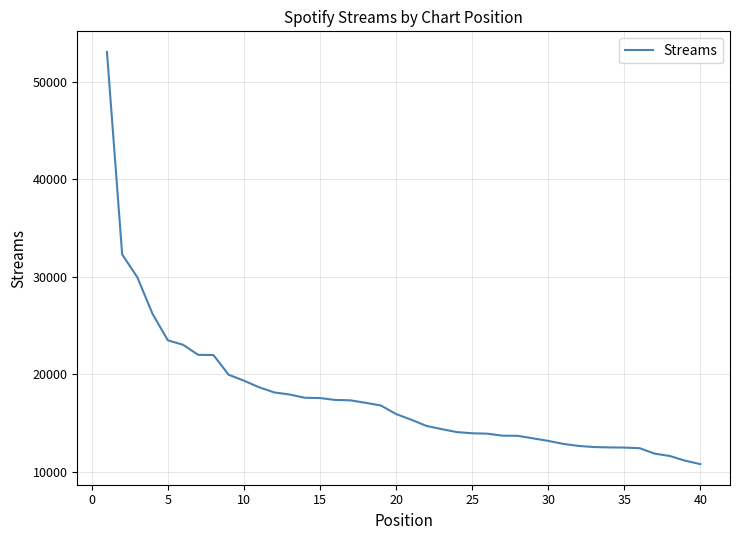

What is the greatest value displayed?

53044